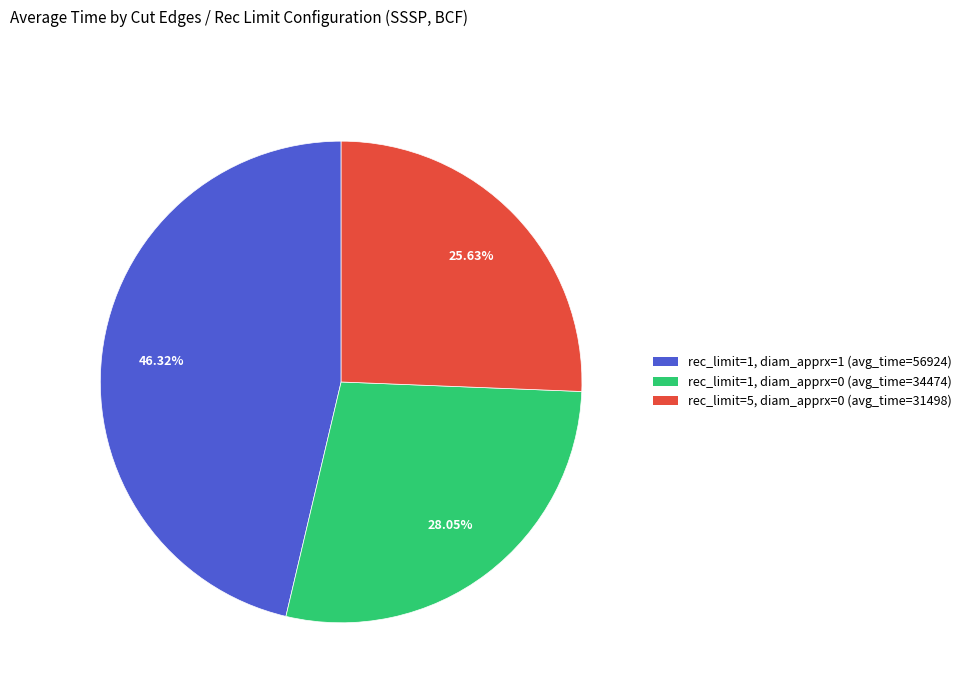

Which slice is the smallest?

rec_limit=5, diam_apprx=0 (avg_time=31498)